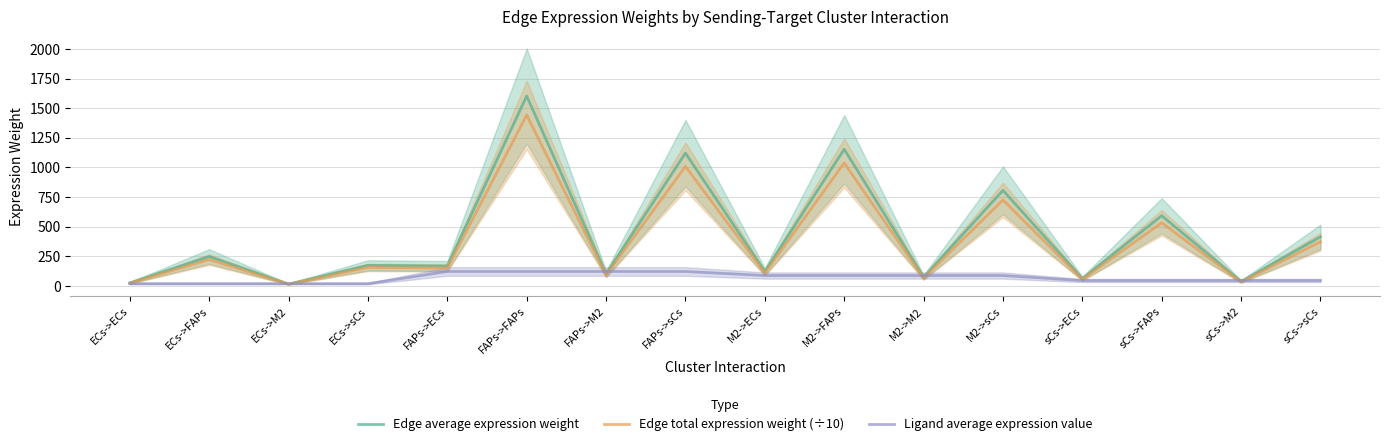

True or false: Edge total expression weight (÷10) and Edge average expression weight cross at least once.

False